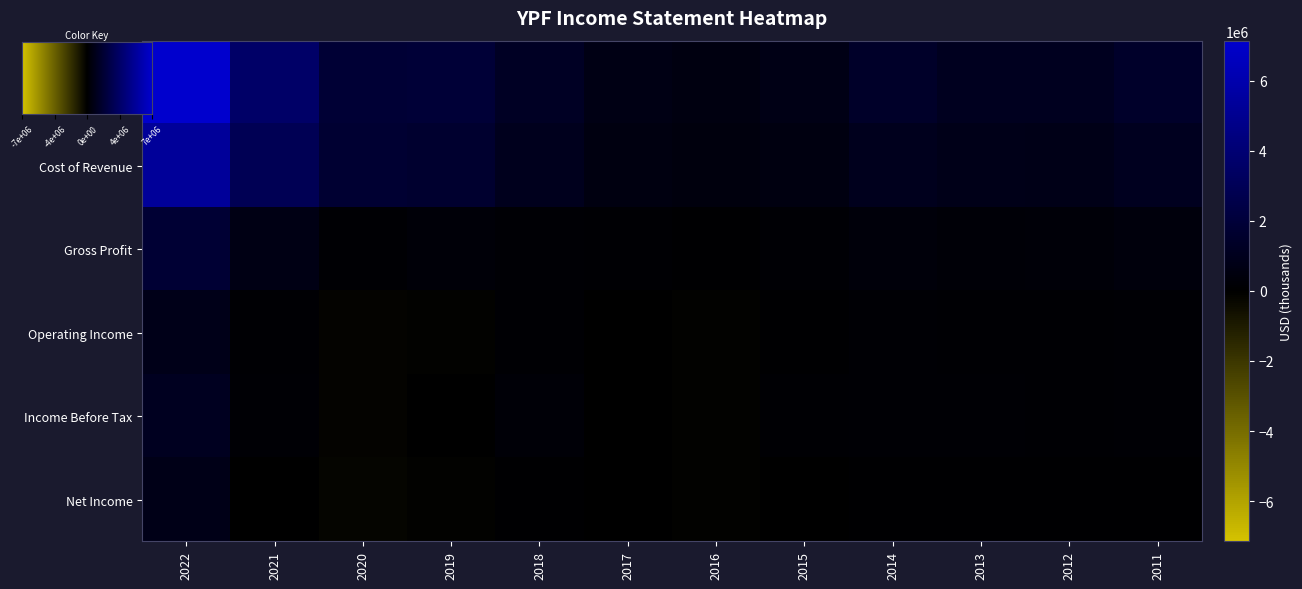

What is the spread (max minus min) of values at 2019?

2016800